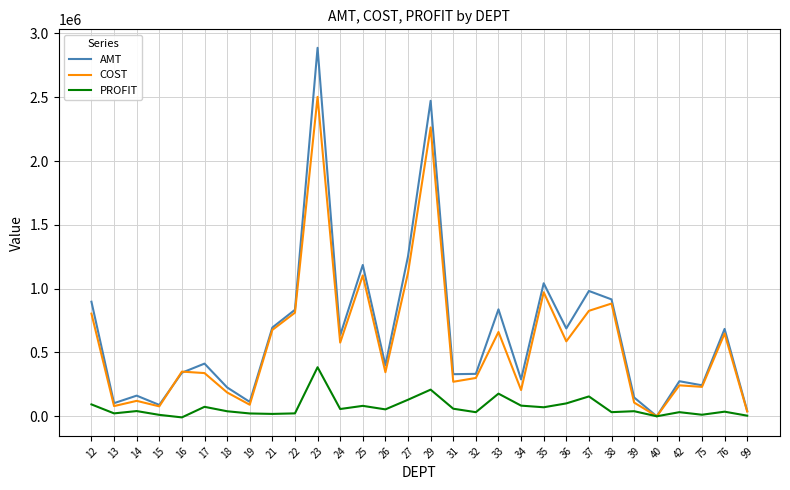

At 35, list the series in order from smallest to largest.

PROFIT, COST, AMT